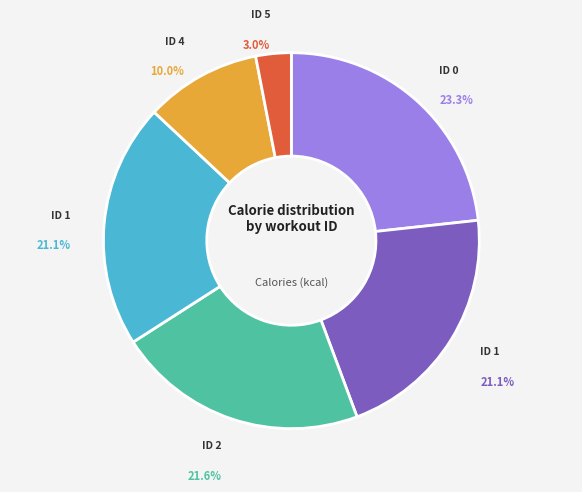

Does any single category account for the majority?

No